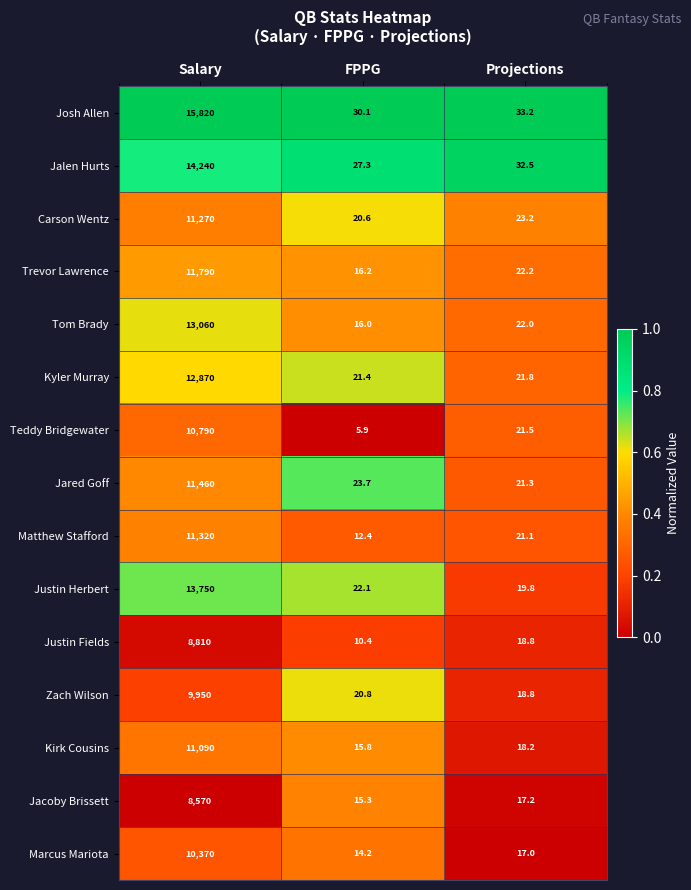

At which category is the sum across all series the highest?

Salary